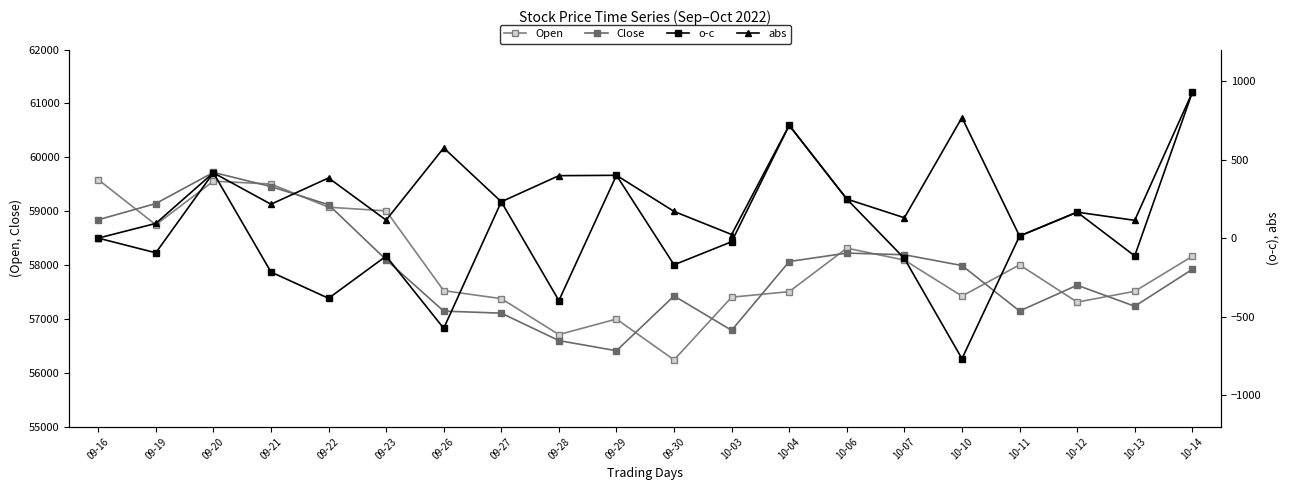

Which series changed the most between 09-28 and 10-03?

Open